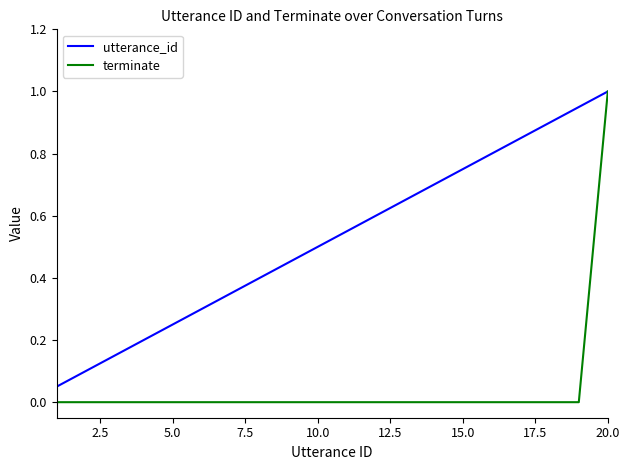

Which series has the largest range (max minus min)?

terminate